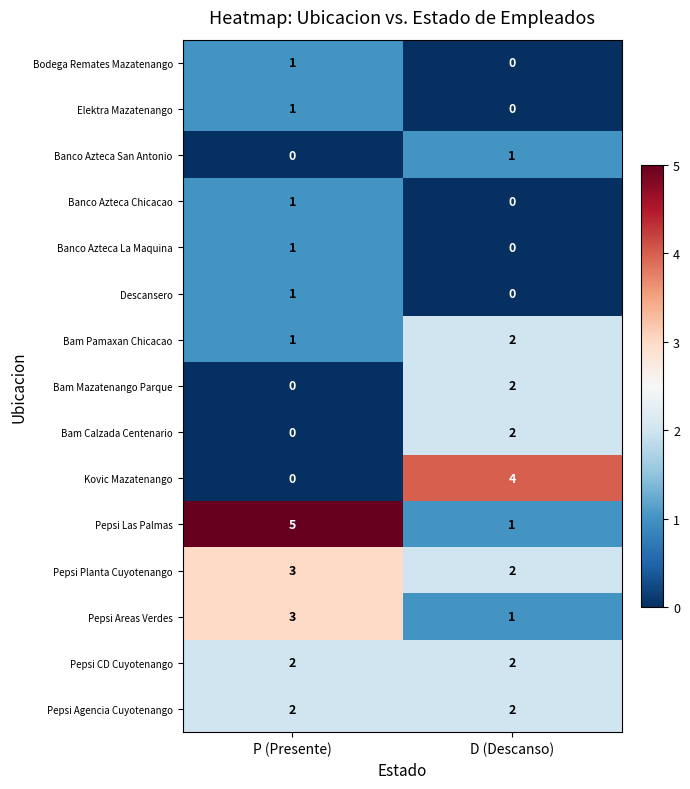

Is it true that Banco Azteca San Antonio equals 2 at D (Descanso)?

False